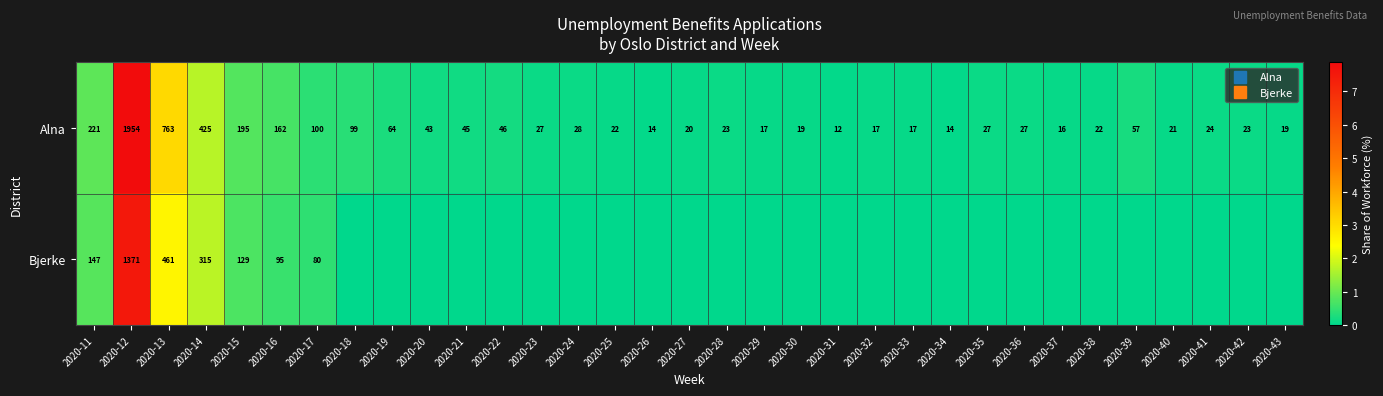

At which category is the sum across all series the highest?

2020-12